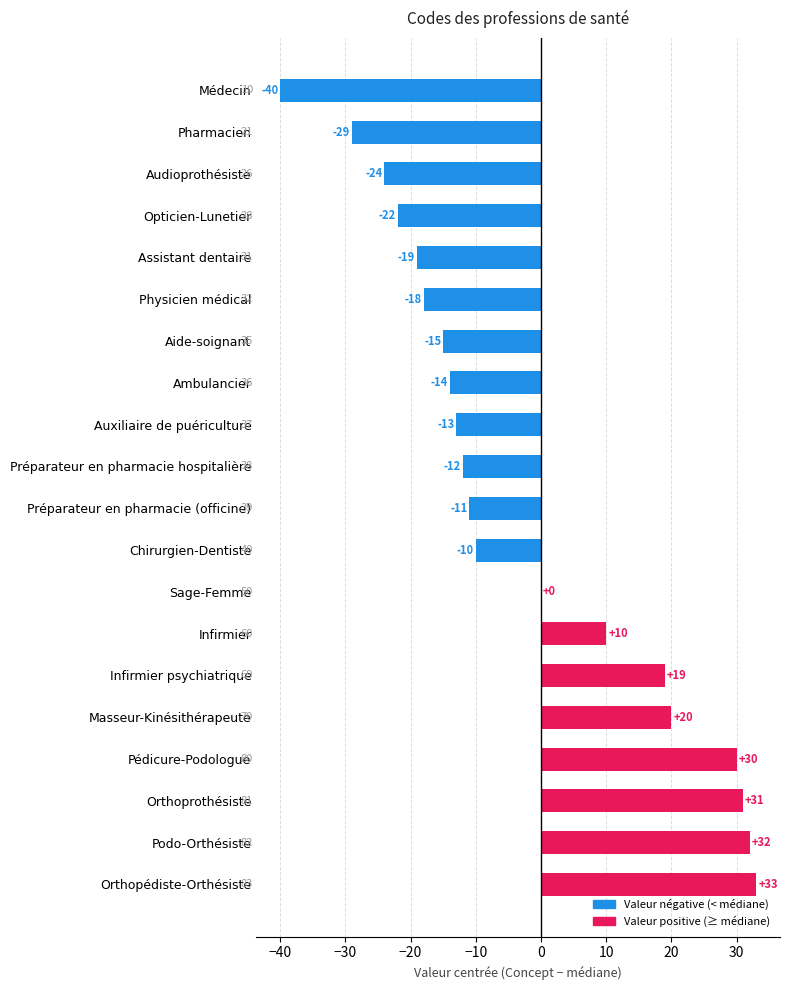

How many data points does each series have?

20